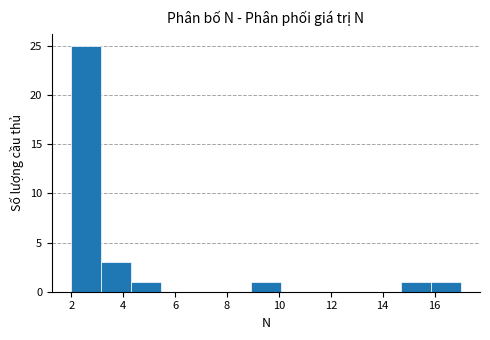

Reading left to right, list every bar in this chart as the range it spans on the x-axis followed by its height. Neither the bar edges nor the heights are printed on the chart, so give them approximately, as read against the axes.

2.0 to 3.2: 25
3.2 to 4.4: 3
4.4 to 5.4: 1
5.4 to 6.6: 0
6.6 to 7.8: 0
7.8 to 9.0: 0
9.0 to 10.0: 1
10.0 to 11.2: 0
11.2 to 12.4: 0
12.4 to 13.6: 0
13.6 to 14.6: 0
14.6 to 15.8: 1
15.8 to 17.0: 1